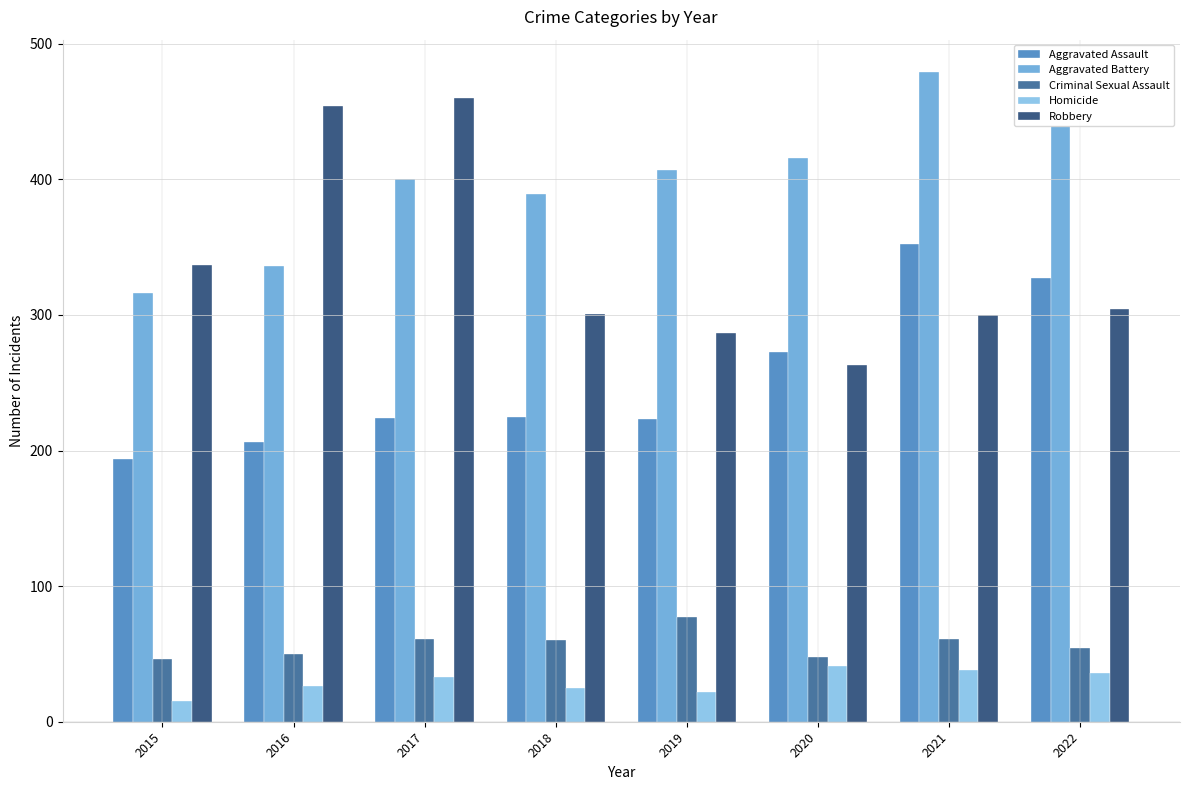

What is the difference between the Aggravated Assault values at 2017 and 2018?

1